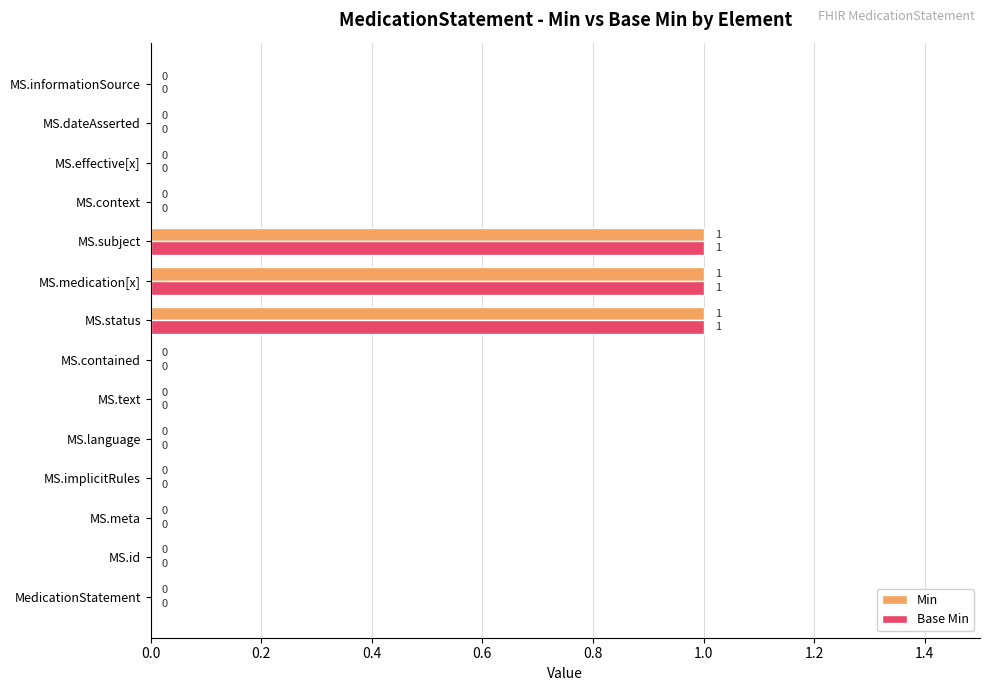

The value of Min at MS.text is 0. True or false?

True